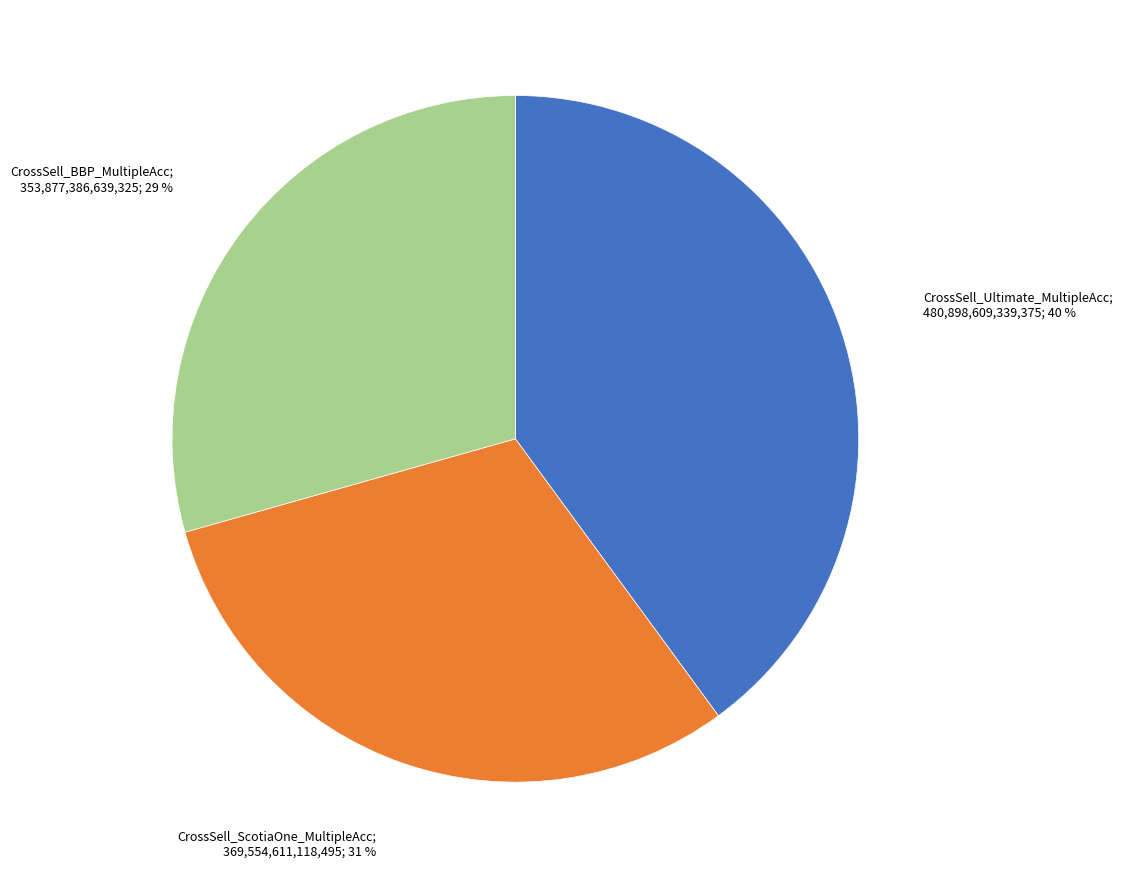

To the nearest percent, what is the difference between the largest and smallest slice percentages?

11%